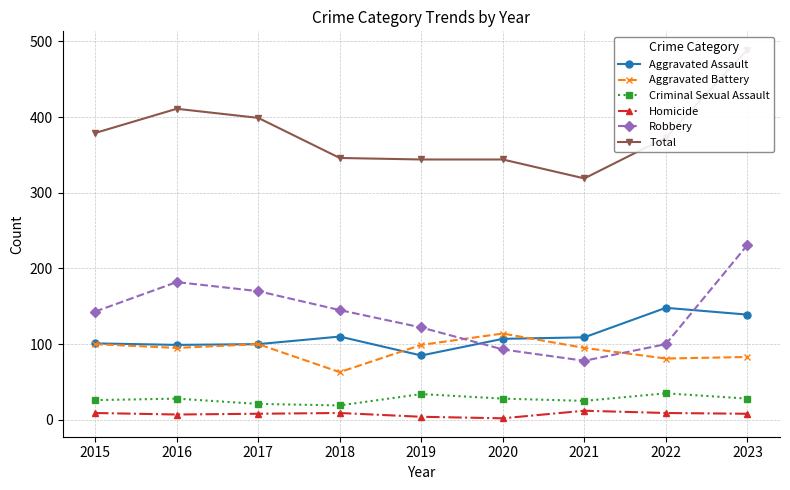

What is the sum of all Criminal Sexual Assault values?

244